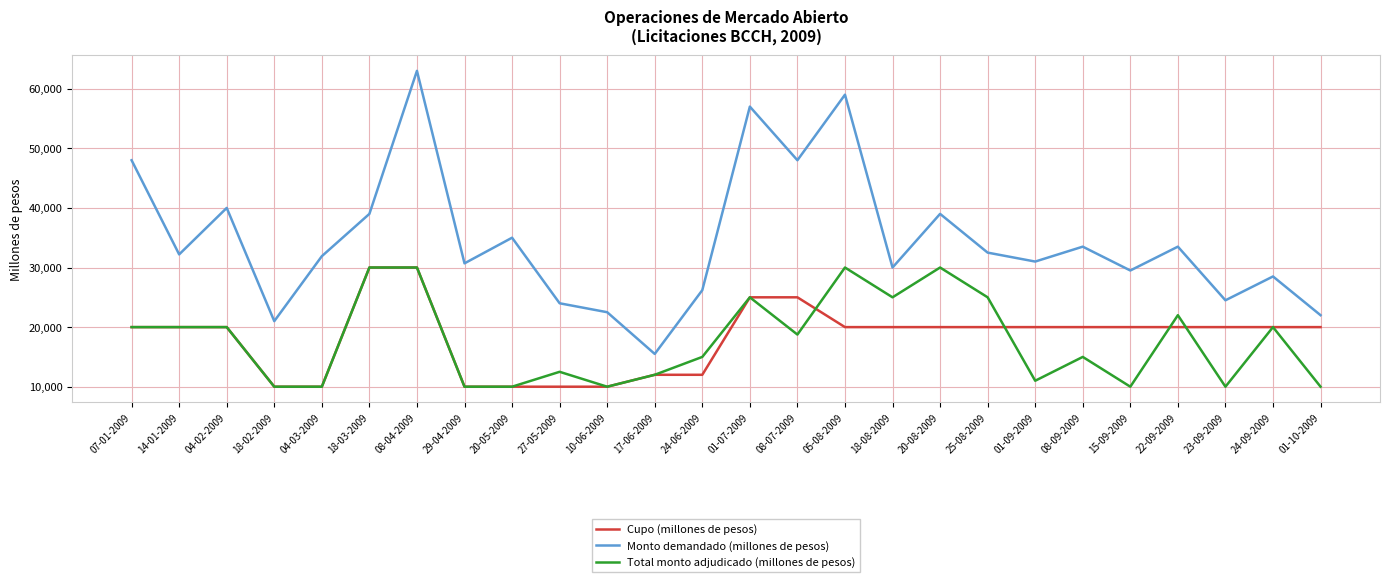

What are all the series names shown in the legend?

Cupo (millones de pesos), Monto demandado (millones de pesos), Total monto adjudicado (millones de pesos)